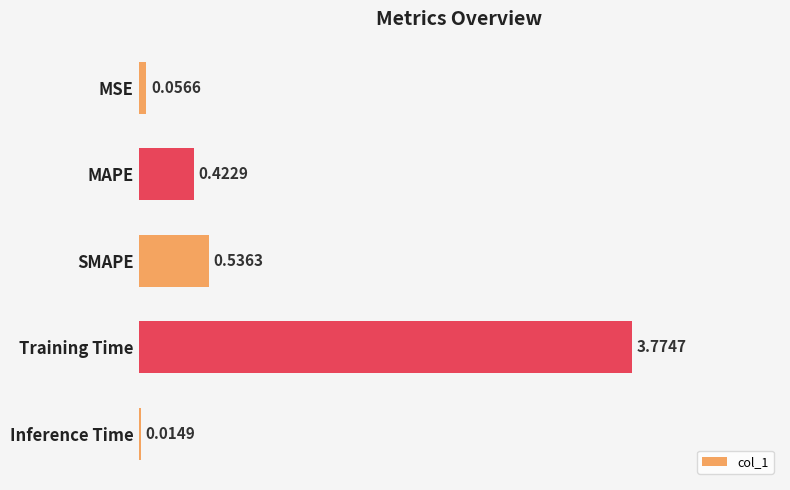

How many bars are there in total?

5